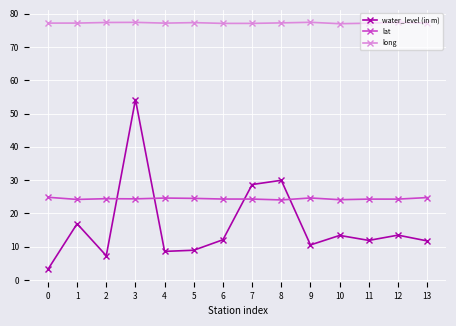

True or false: long has a value of 34.9 at 0.

False